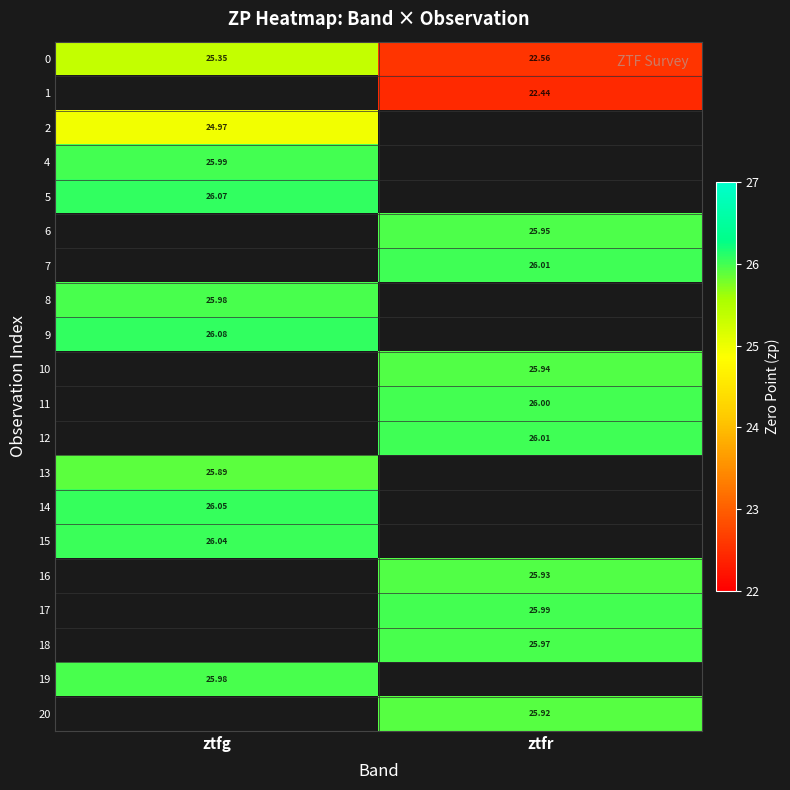

At which label is 0 closest to 23?

ztfr